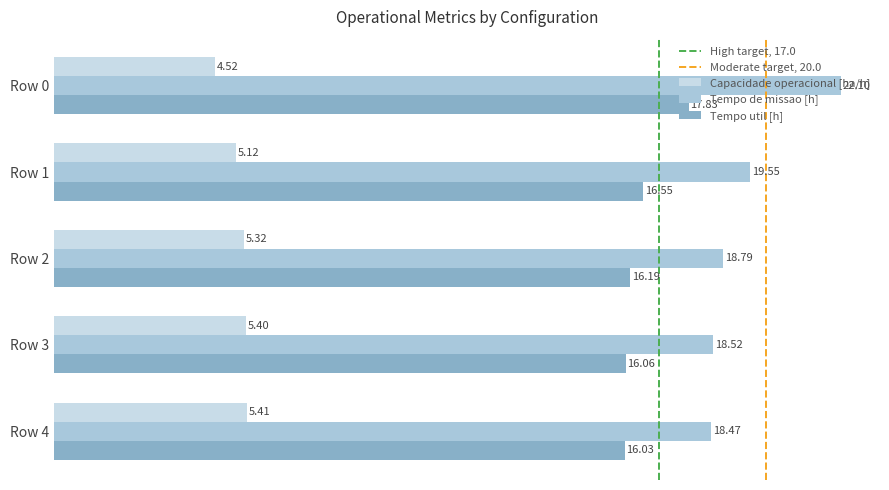

Which category has the highest value in the Capacidade operacional [ha/h] series?

Row 4